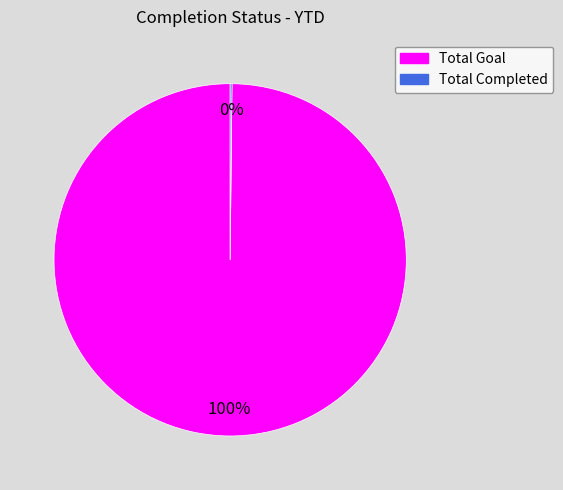

To the nearest percent, what is the average slice percentage?

50%